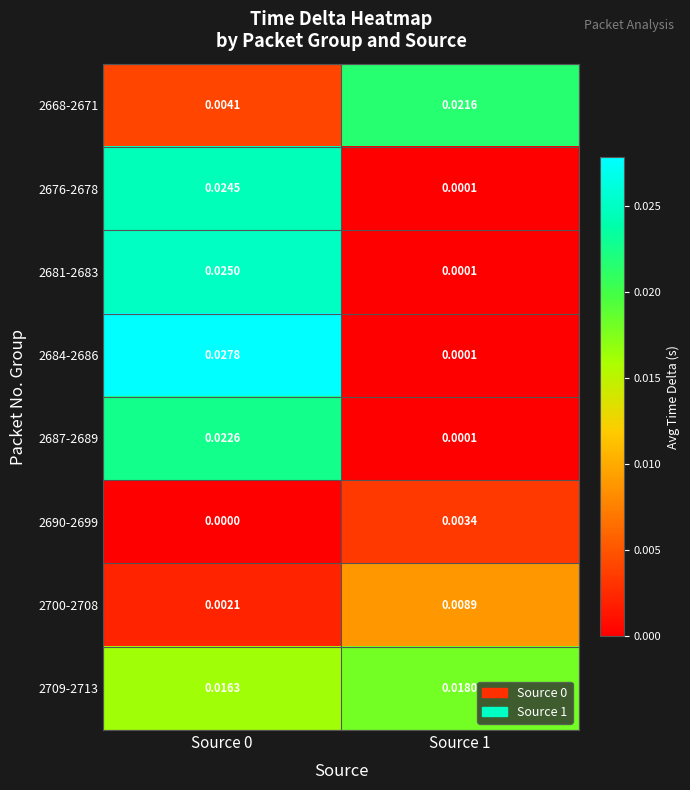

Which series changed the most between Source 0 and Source 1?

2684-2686